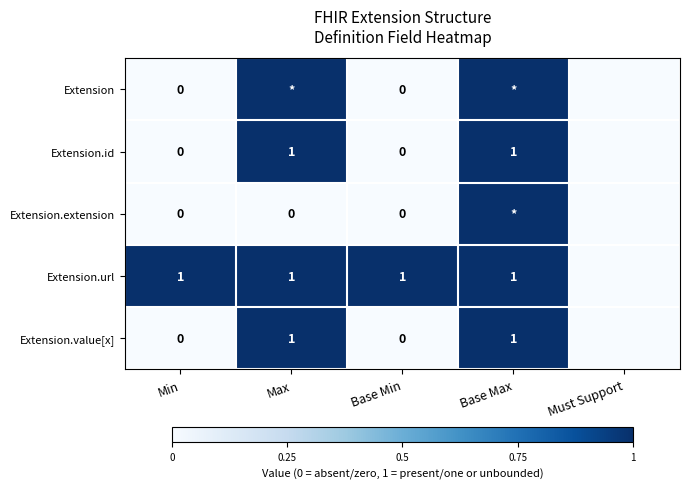

What is the difference between the maximum and minimum values in the Extension.extension series?

1